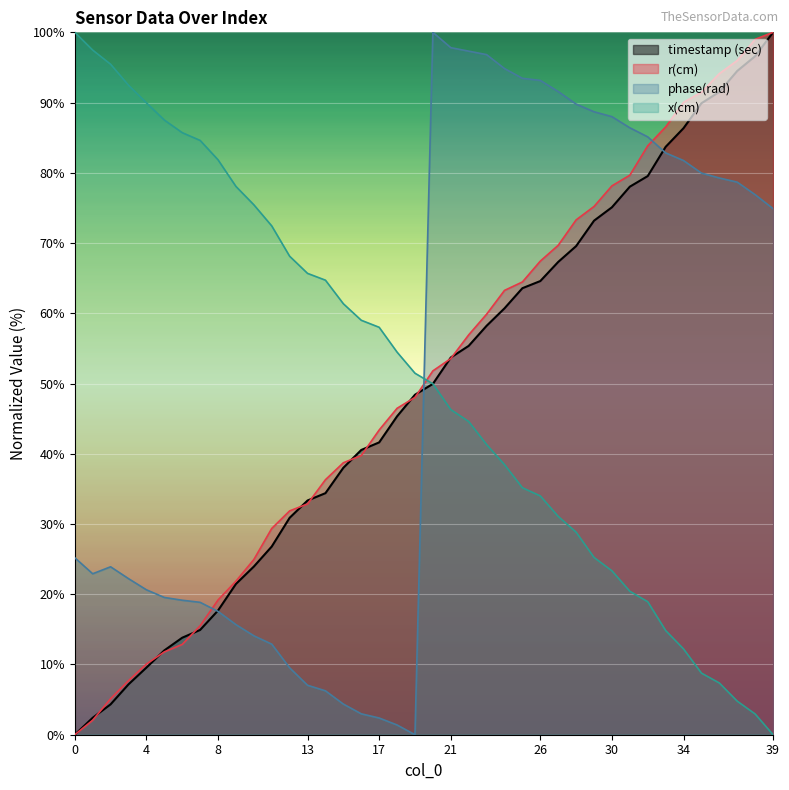

Reading left to right, what are all the values shown in this chart?

timestamp (sec): 0=0.0	1=2.4	2=4.3	3=7.2	4=9.6	5=12.0	6=13.8	7=14.9	8=17.7	9=21.5	10=23.9	11=26.8	12=30.9	13=33.3	14=34.4	15=38.0	16=40.5	17=41.6	18=45.3	19=48.4	20=49.9	21=53.7	22=55.4	23=58.2	24=60.7	25=63.6	26=64.6	27=67.3	28=69.6	29=73.2	30=75.1	31=78.0	32=79.5	33=83.7	34=86.4	35=89.9	36=91.5	37=94.5	38=96.6	39=100.0
r(cm): 0=0.0	1=2.1	2=5.1	3=7.7	4=10.1	5=11.8	6=12.9	7=15.5	8=19.2	9=21.9	10=24.9	11=29.4	12=31.9	13=32.9	14=36.3	15=38.7	16=39.7	17=43.4	18=46.5	19=48.0	20=51.8	21=53.6	22=56.9	23=59.9	24=63.3	25=64.5	26=67.4	27=69.7	28=73.3	29=75.2	30=78.1	31=79.7	32=83.8	33=86.5	34=90.0	35=91.5	36=94.1	37=96.0	38=99.0	39=100.0
phase(rad): 0=25.2	1=22.9	2=23.9	3=22.2	4=20.6	5=19.5	6=19.1	7=18.8	8=17.6	9=15.7	10=14.1	11=12.9	12=9.5	13=7.0	14=6.2	15=4.4	16=3.0	17=2.4	18=1.4	19=0.0	20=100.0	21=97.8	22=97.3	23=96.8	24=94.8	25=93.5	26=93.2	27=91.6	28=89.8	29=88.7	30=88.0	31=86.4	32=85.1	33=82.8	34=81.7	35=80.0	36=79.3	37=78.7	38=76.9	39=74.9
x(cm): 0=100.0	1=97.5	2=95.5	3=92.5	4=90.0	5=87.5	6=85.7	7=84.6	8=81.9	9=78.1	10=75.5	11=72.4	12=68.1	13=65.7	14=64.7	15=61.4	16=59.0	17=58.0	18=54.5	19=51.5	20=50.0	21=46.3	22=44.6	23=41.3	24=38.5	25=35.2	26=34.0	27=31.1	28=28.8	29=25.2	30=23.3	31=20.4	32=18.9	33=14.8	34=12.2	35=8.8	36=7.4	37=4.8	38=3.0	39=0.0